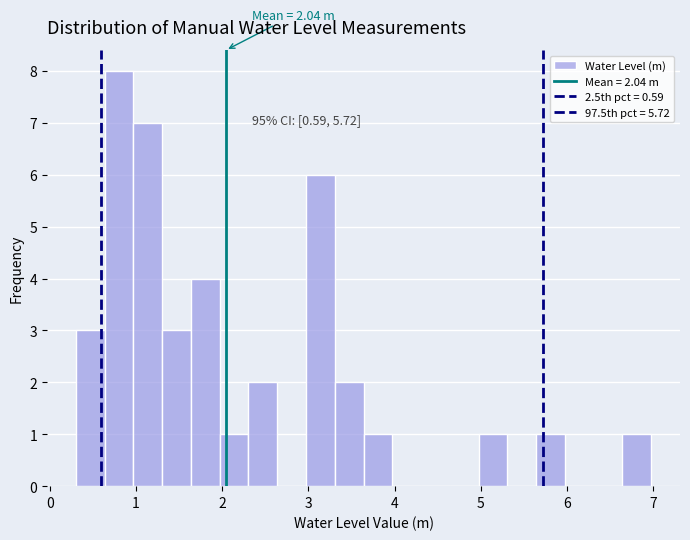

Read against the x-axis, roughly where is the centre of the tallest bar?

0.8